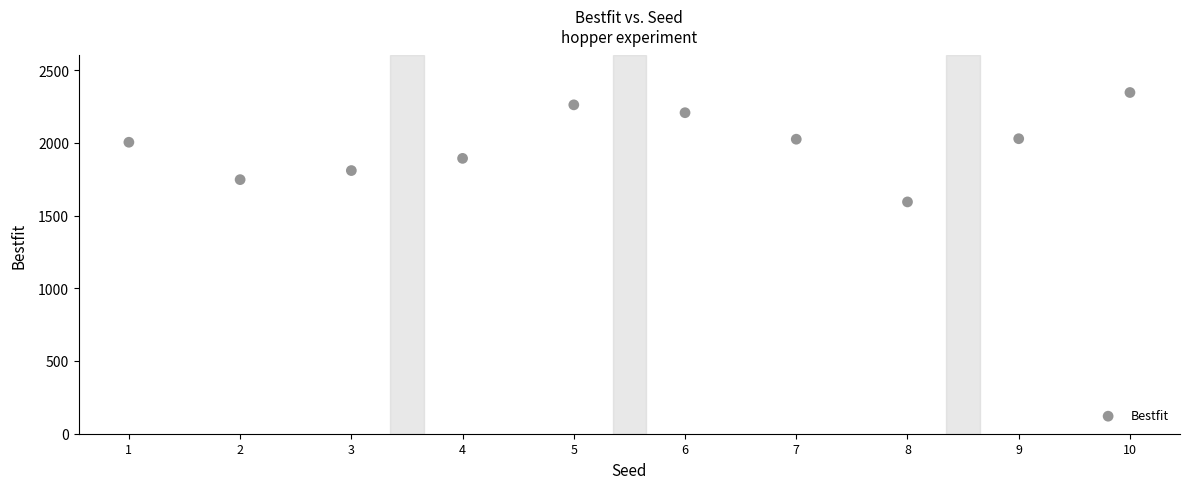

What is the range of Y values (max minus min)?

752.1